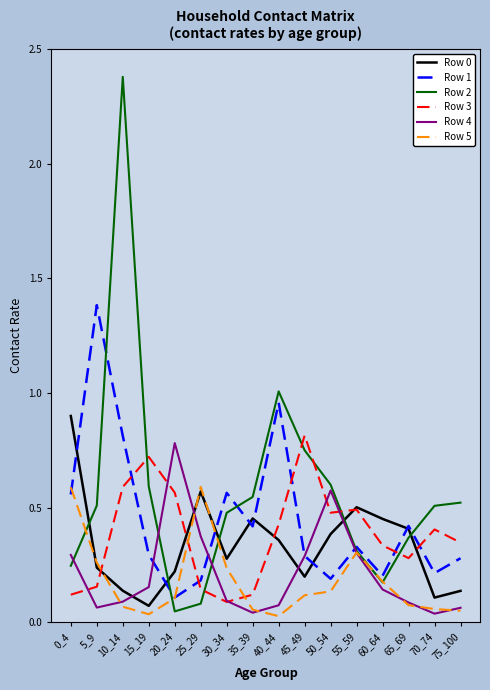

True or false: Row 3 has a value of 0.1 at 25_29.

True